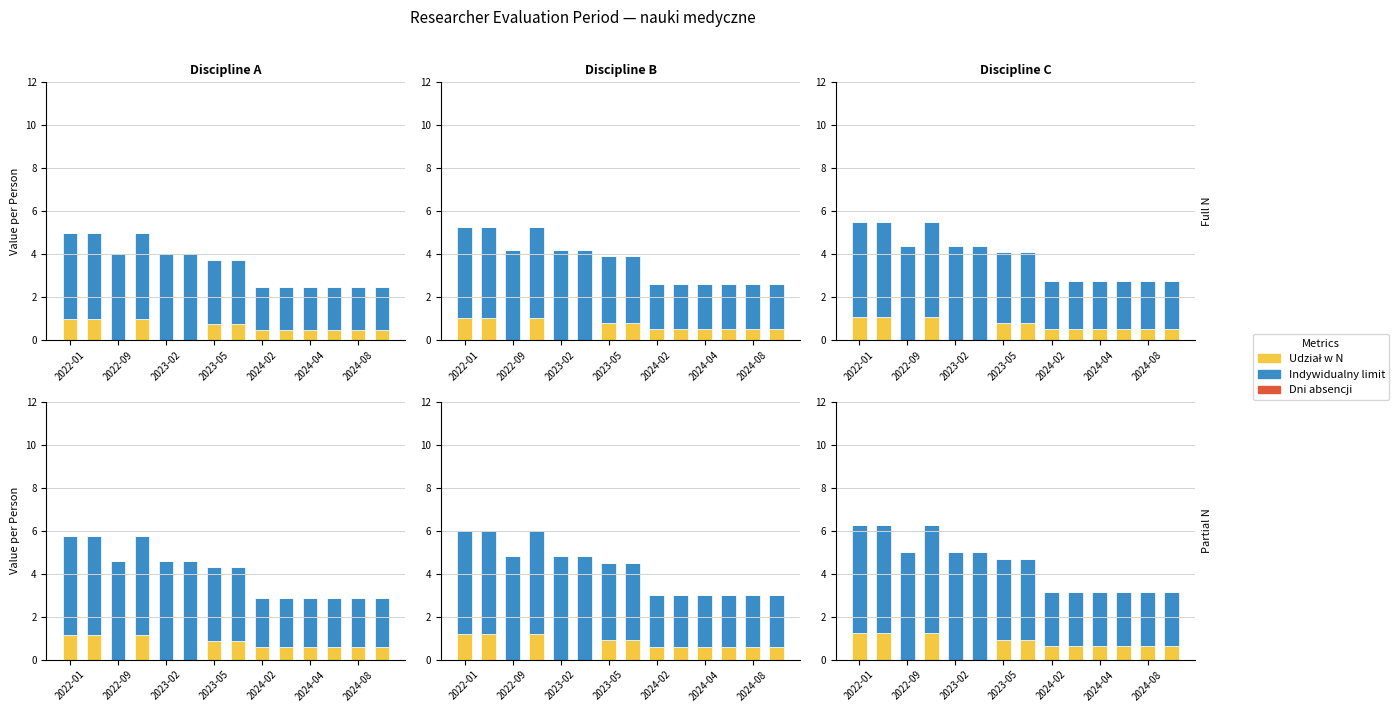

How many positive values does the Udział w N series have?

11